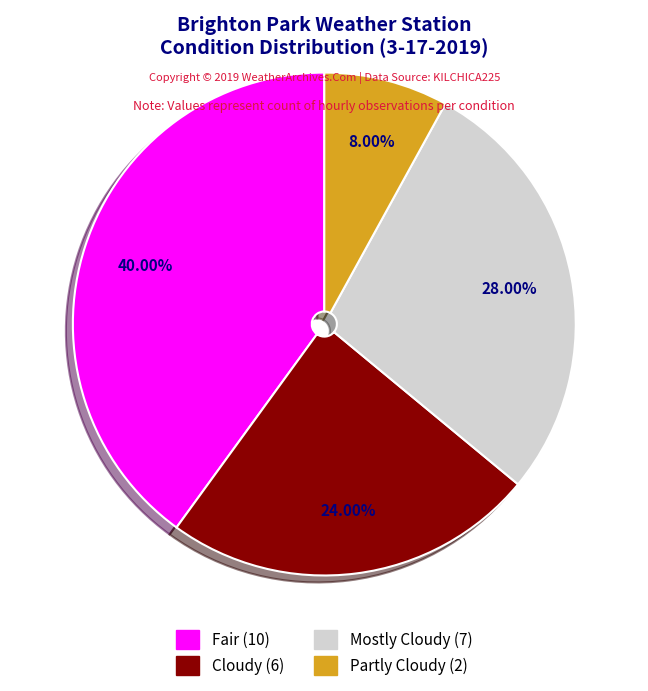

Is Cloudy the majority of the pie?

No